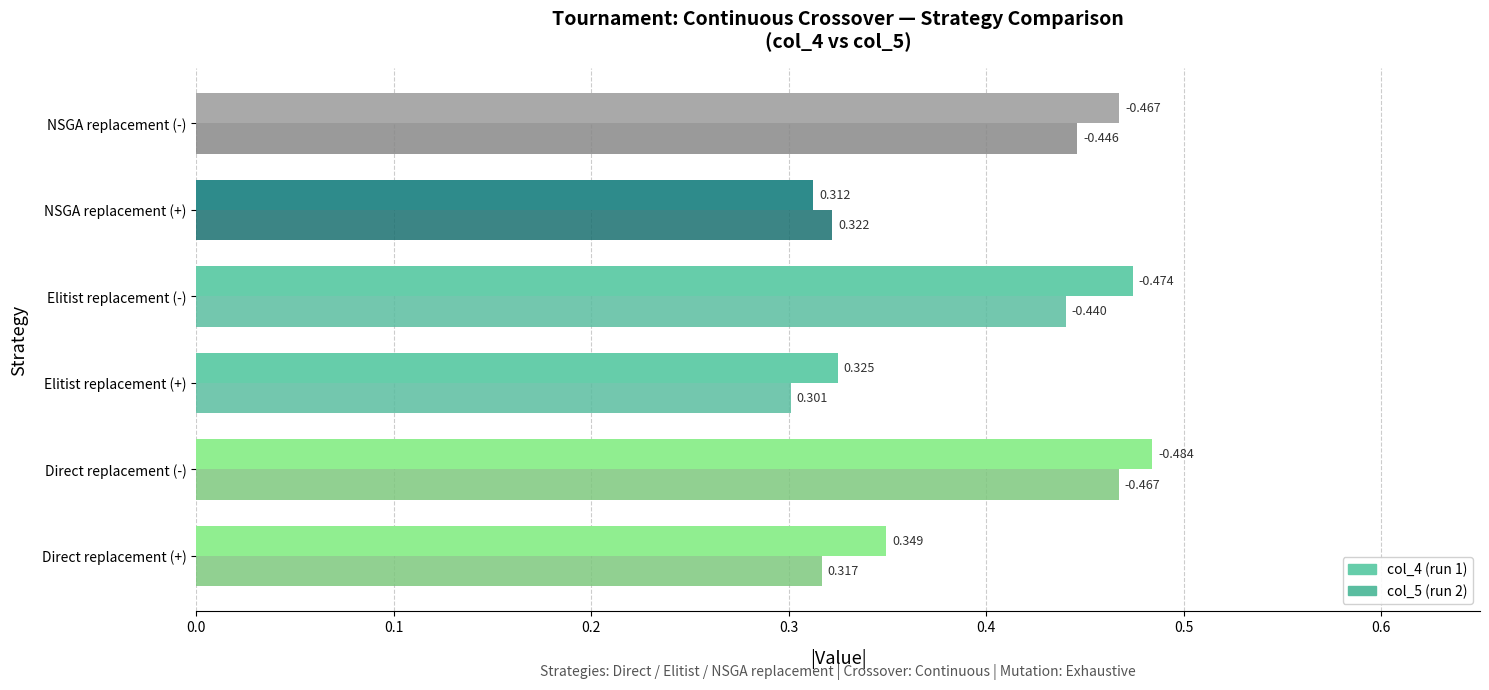

At which category does the chart reach its peak across all series?

Direct replacement (-)